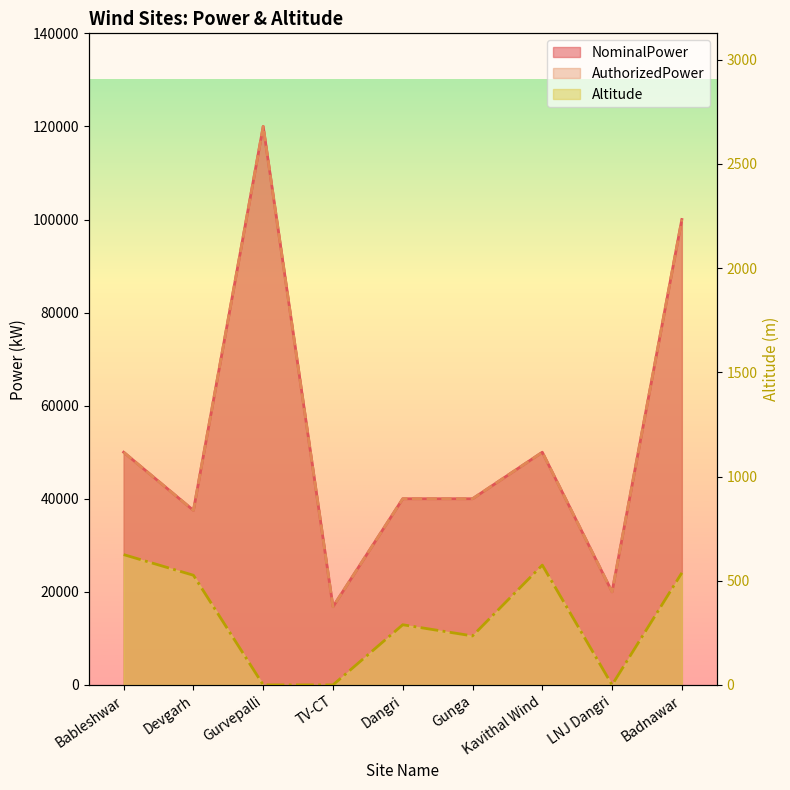

How many positive values does the Altitude series have?

6